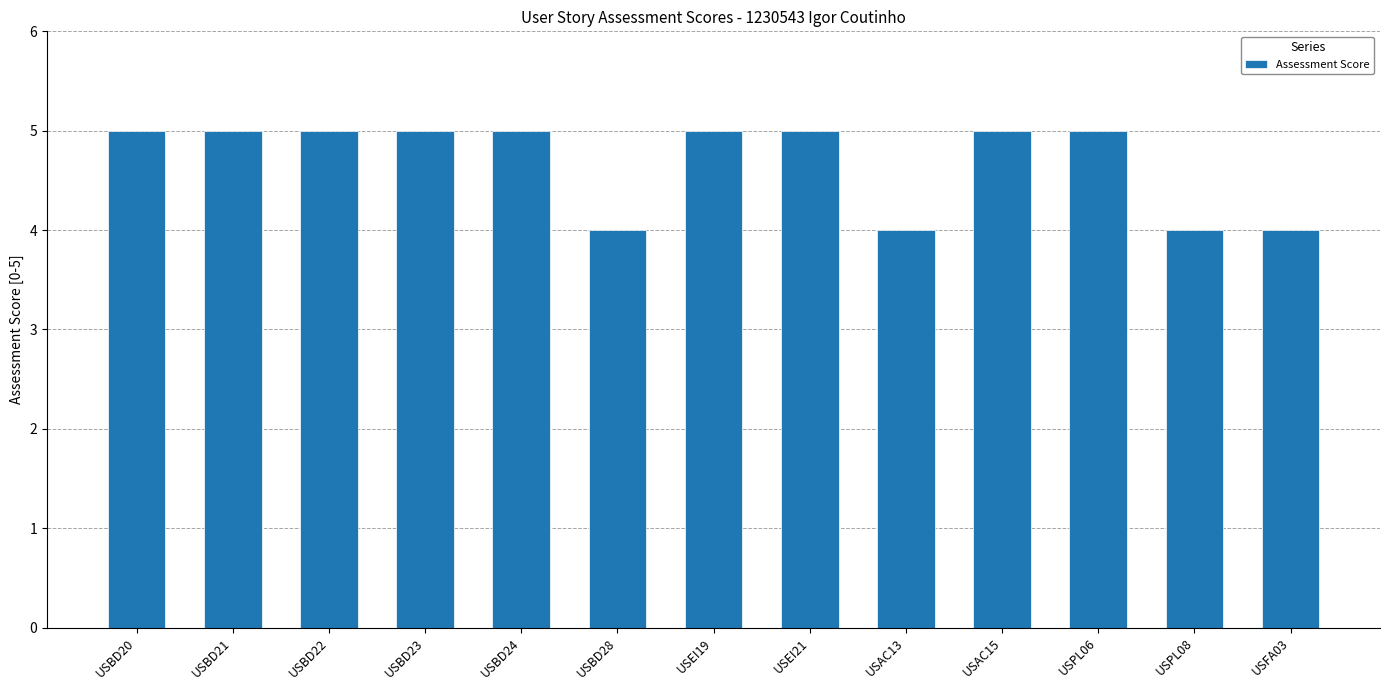

What is the greatest value displayed?

5